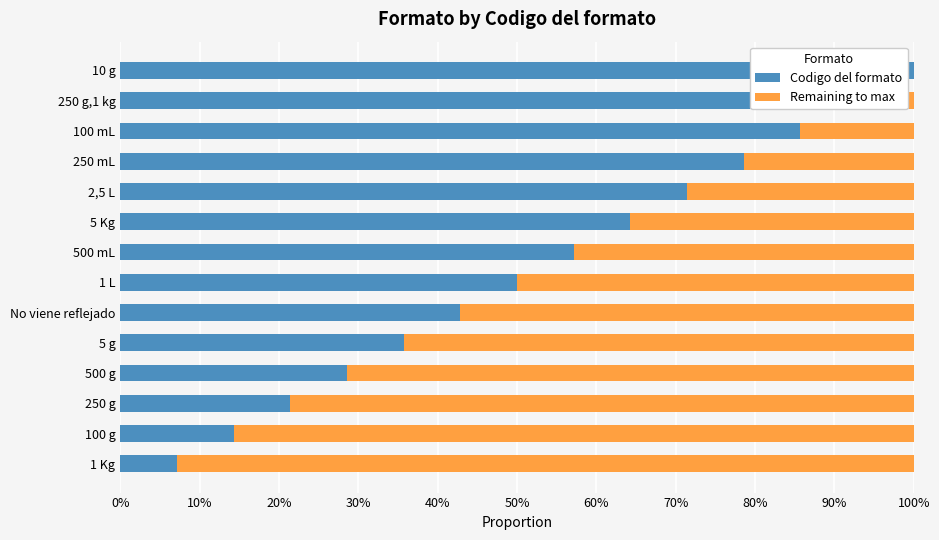

List the series in order of their peak value, lowest first.

Remaining to max, Codigo del formato